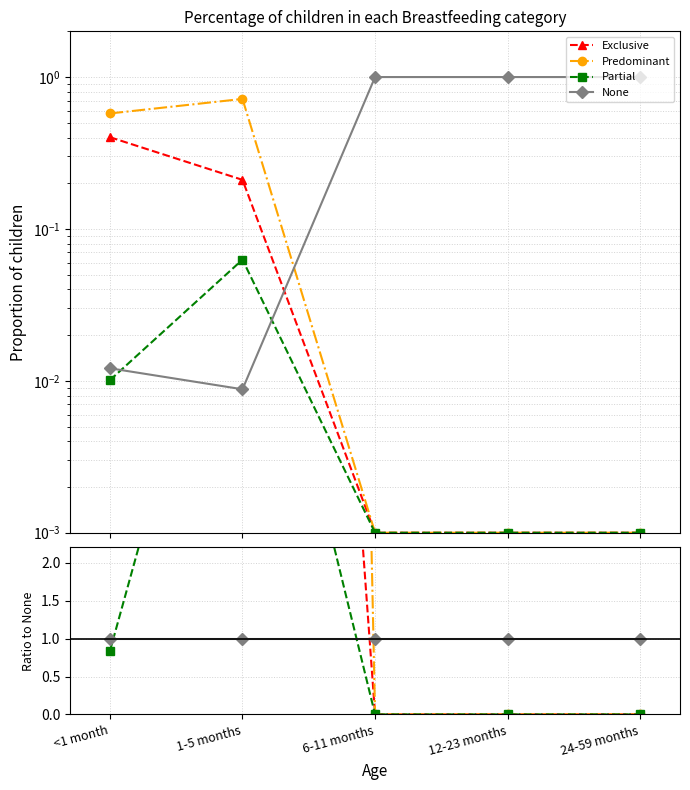

Which has a higher value, 6-11 months or 1-5 months?

1-5 months